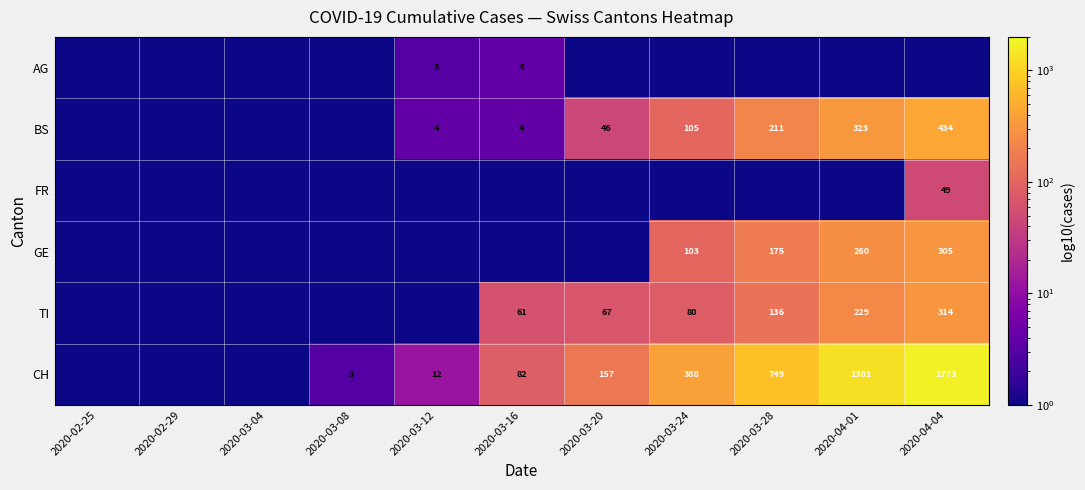

Is the value of TI at 2020-03-24 greater than the value of CH at 2020-03-16?

No